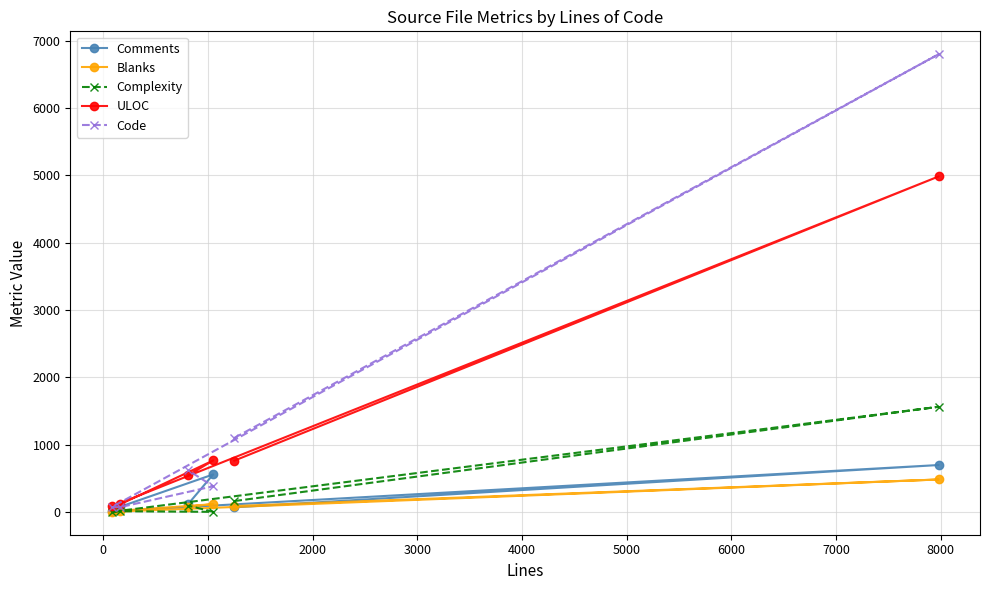

How many data points in ULOC are less than 761?

3